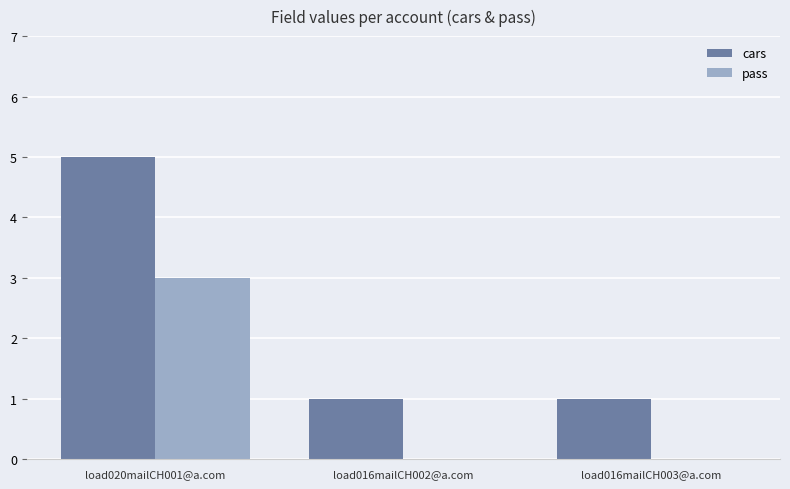

What is the sum of all cars values?

7